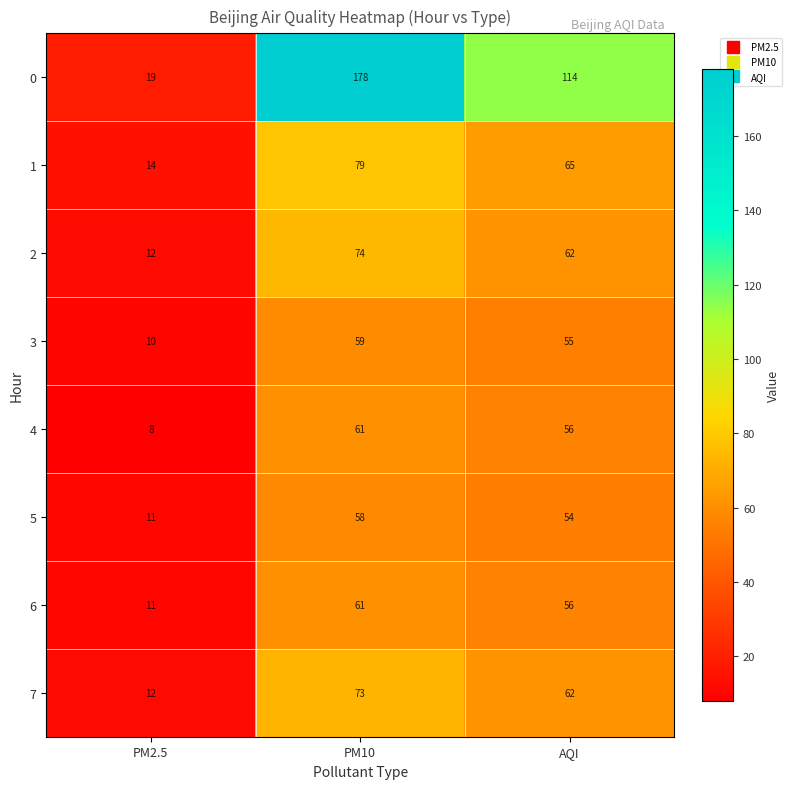

Reading left to right, extract all data points from this chart.

0: 19	178	114
1: 14	79	65
2: 12	74	62
3: 10	59	55
4: 8	61	56
5: 11	58	54
6: 11	61	56
7: 12	73	62